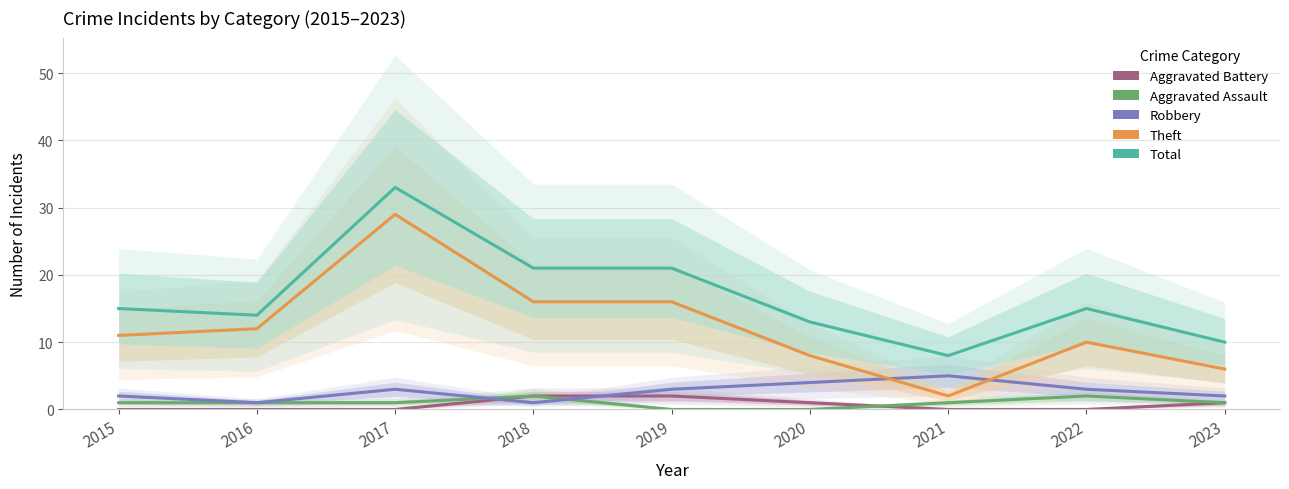

At which label does Robbery reach its peak?

2021